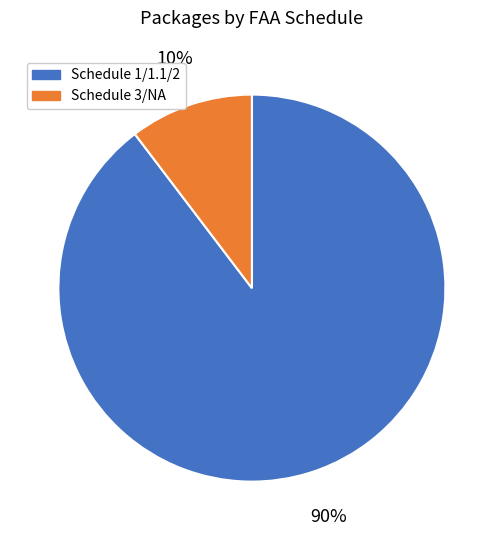

To the nearest percent, what is the combined percentage of Schedule 3/NA and Schedule 1/1.1/2?

100%